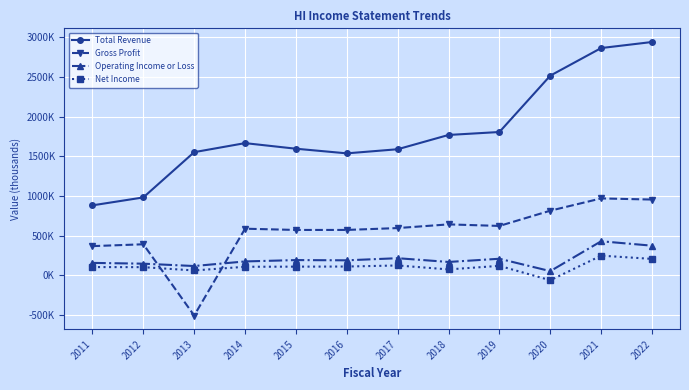

What are all the series names shown in the legend?

Total Revenue, Gross Profit, Operating Income or Loss, Net Income